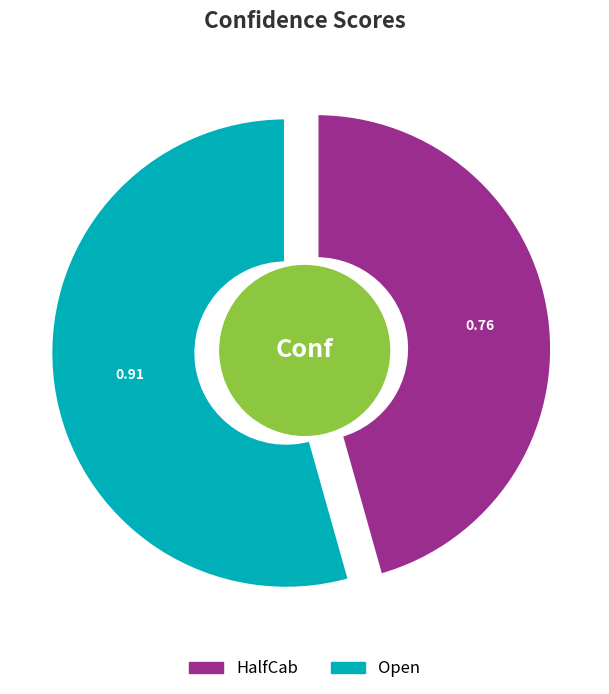

To the nearest percent, what portion does Open represent?

54%